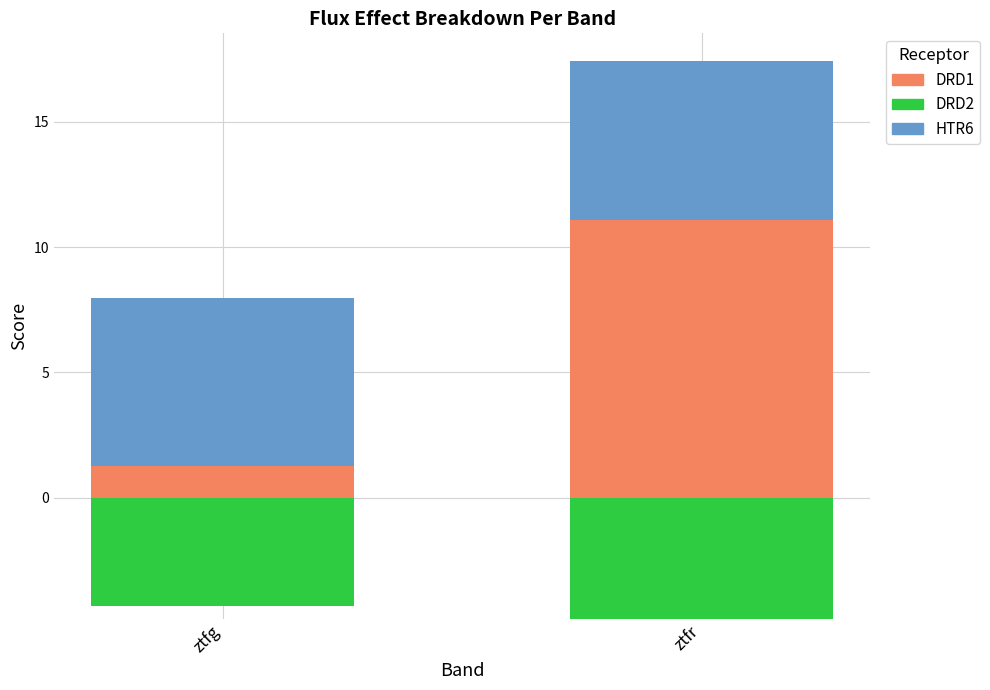

What is the sum of the HTR6 values at ztfg and ztfr?

13.0